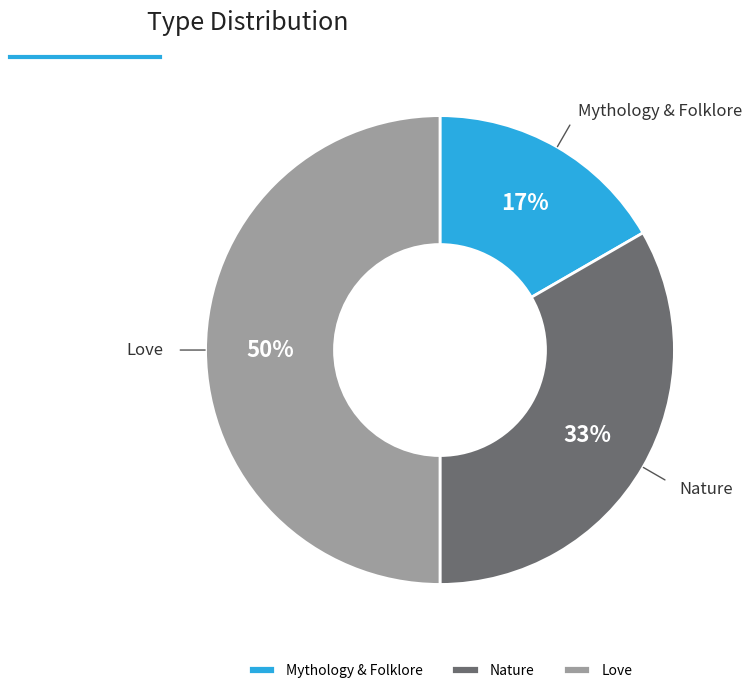

What percentage is the Love slice, to the nearest percent?

50%